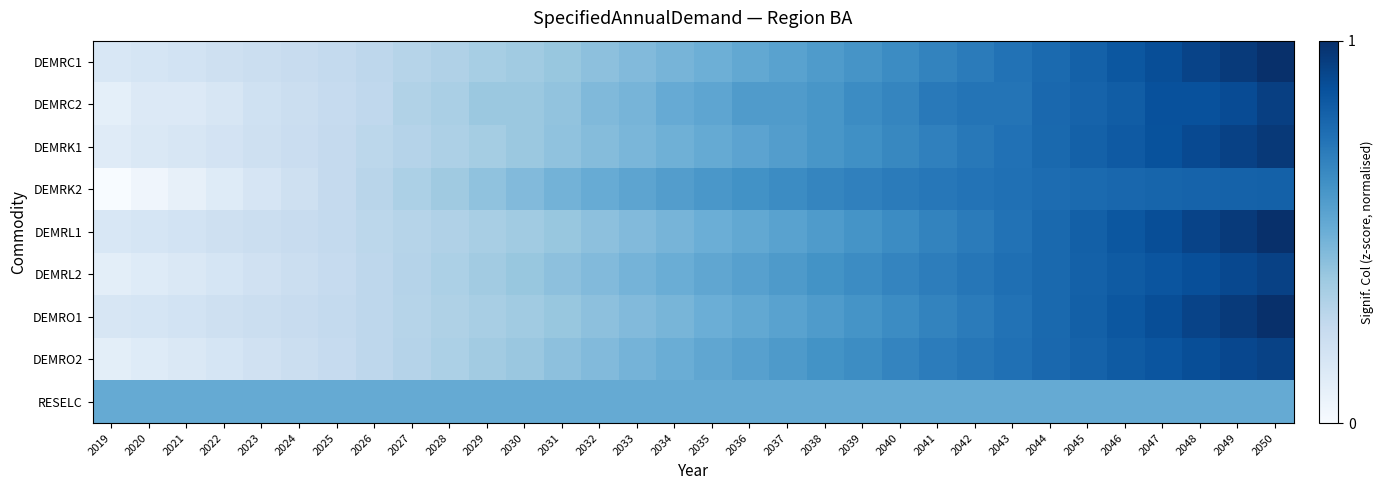

What is the total value across all series at 2049?

7.8